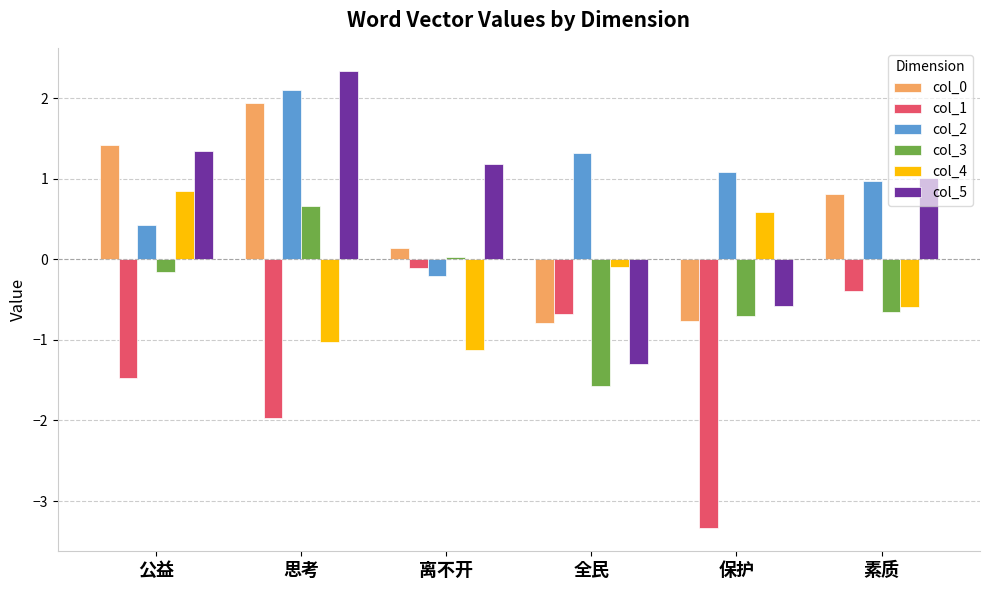

What is the difference between the maximum and minimum values in the col_4 series?

2.0